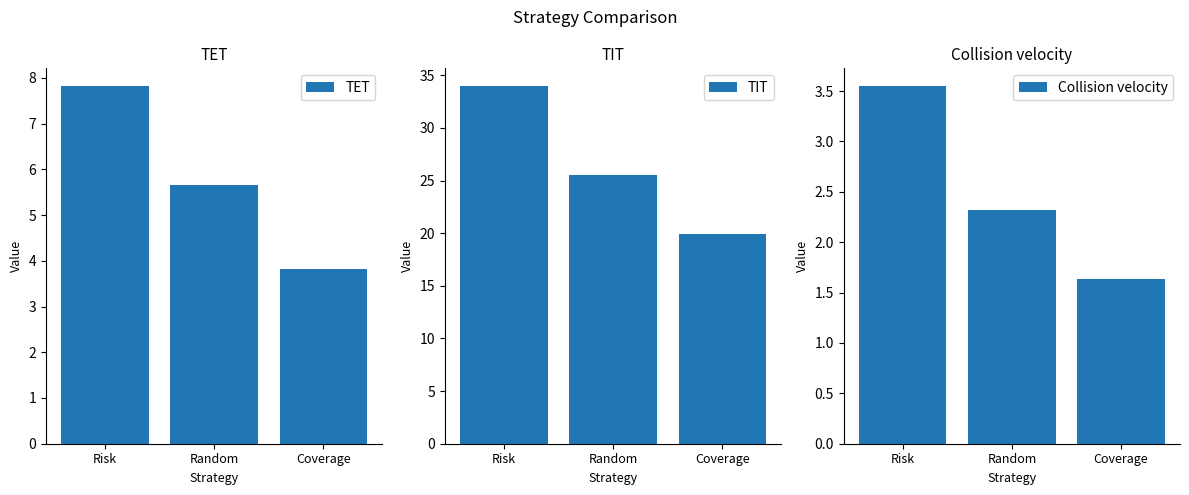

Is it true that TET equals 5.7 at Random?

True